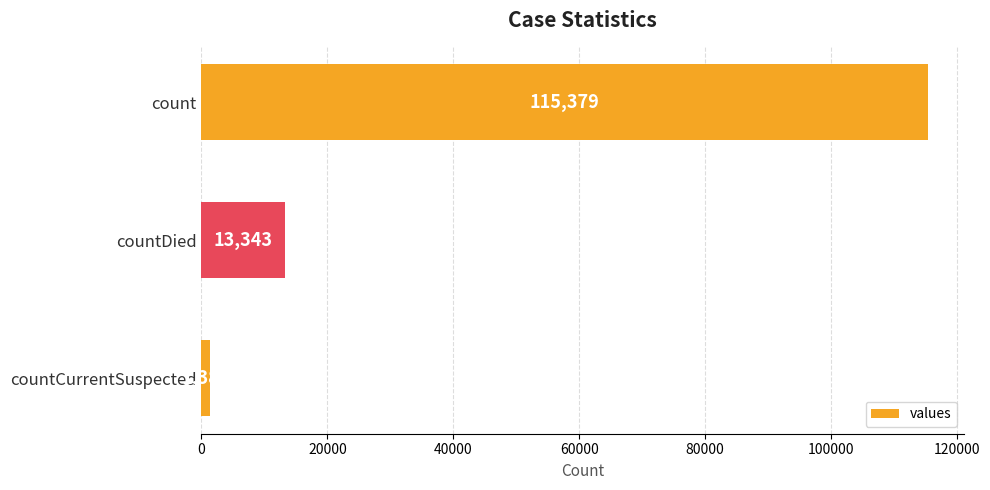

At which category does the chart reach its minimum across all series?

countCurrentSuspected